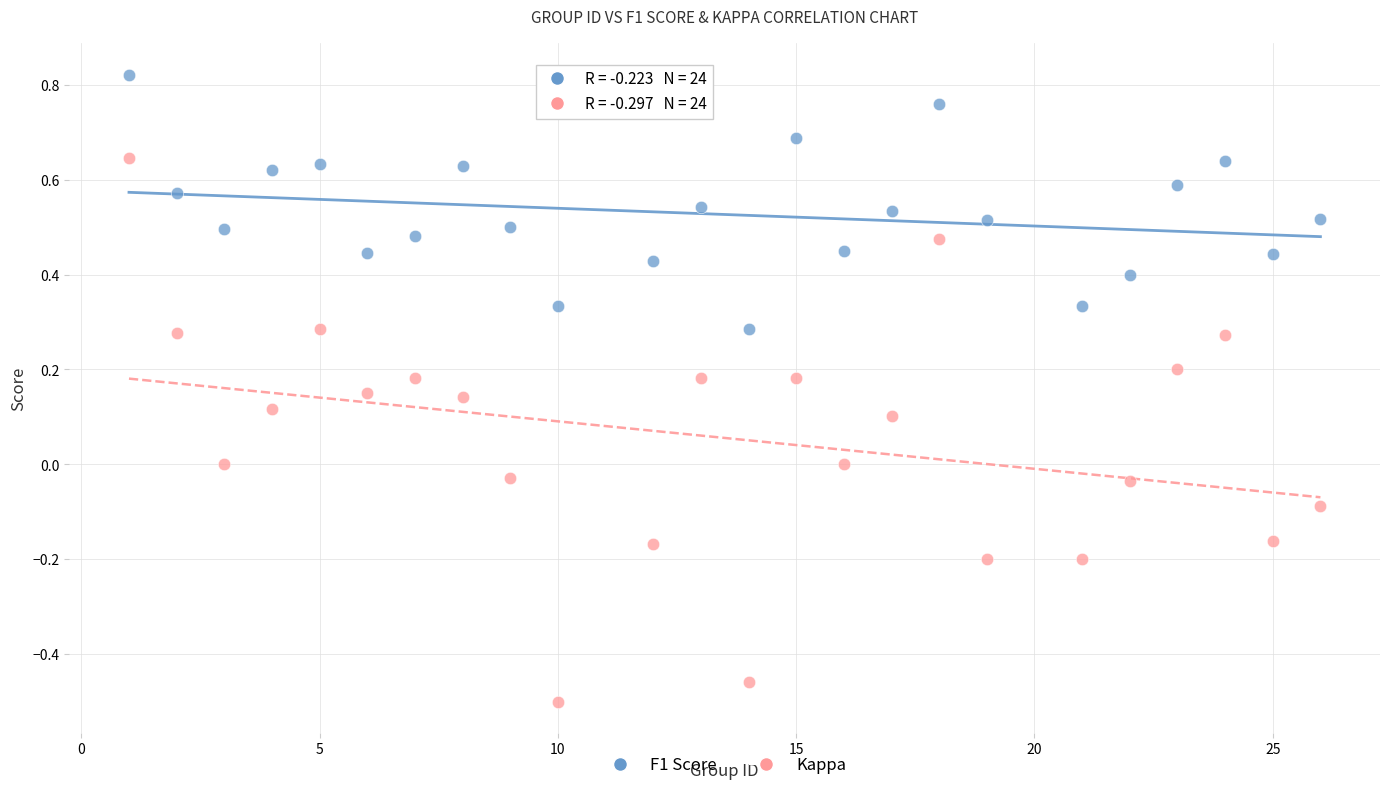

Which series has the largest Y range (max minus min)?

Kappa